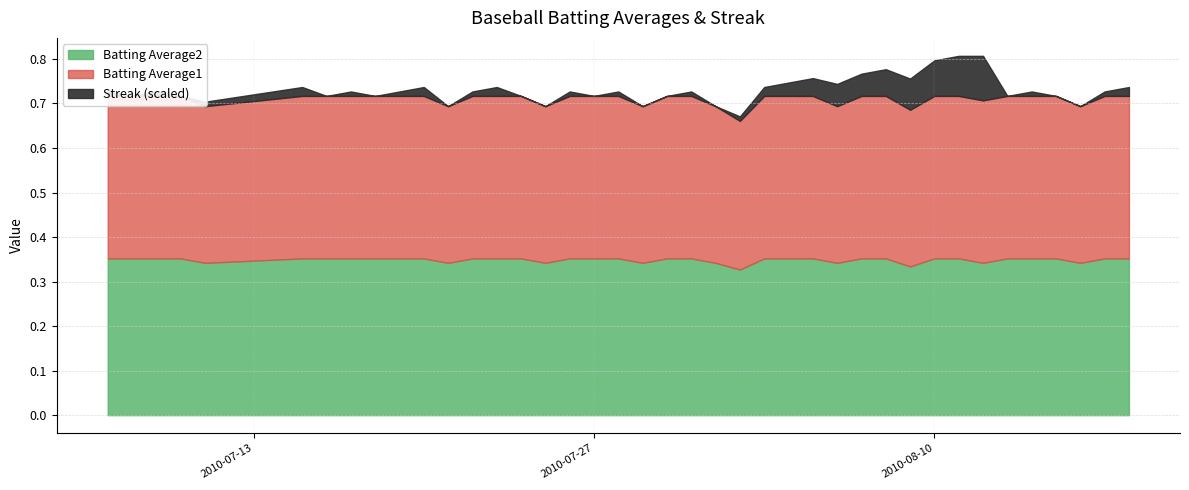

Is it true that Batting Average2 equals 0.3 at 2010-07-11?

True